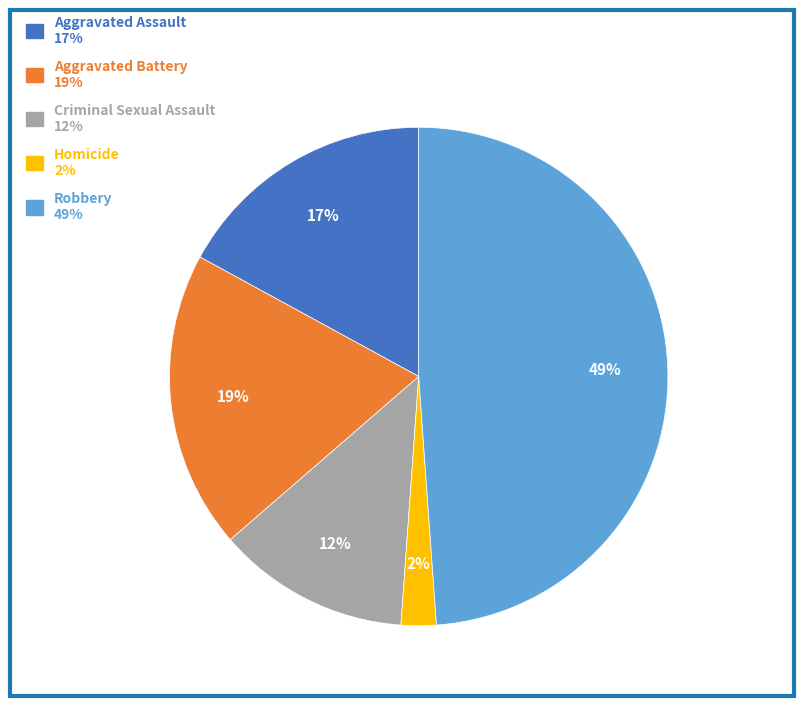

To the nearest percent, what is the difference between the largest and smallest slice percentages?

47%